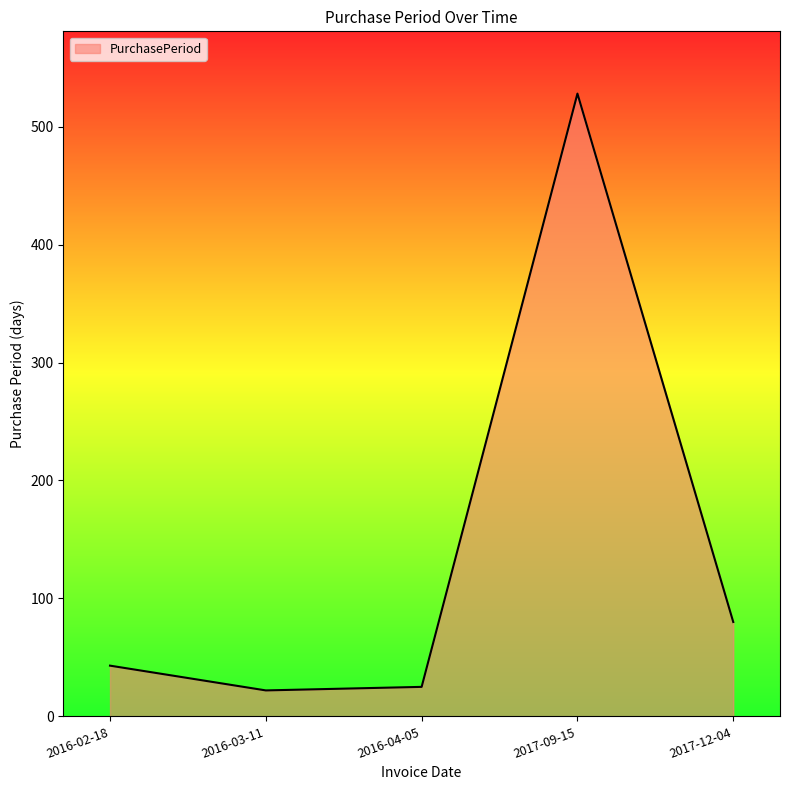

How many interior local peaks (higher than both neighbors) does the data have?

1